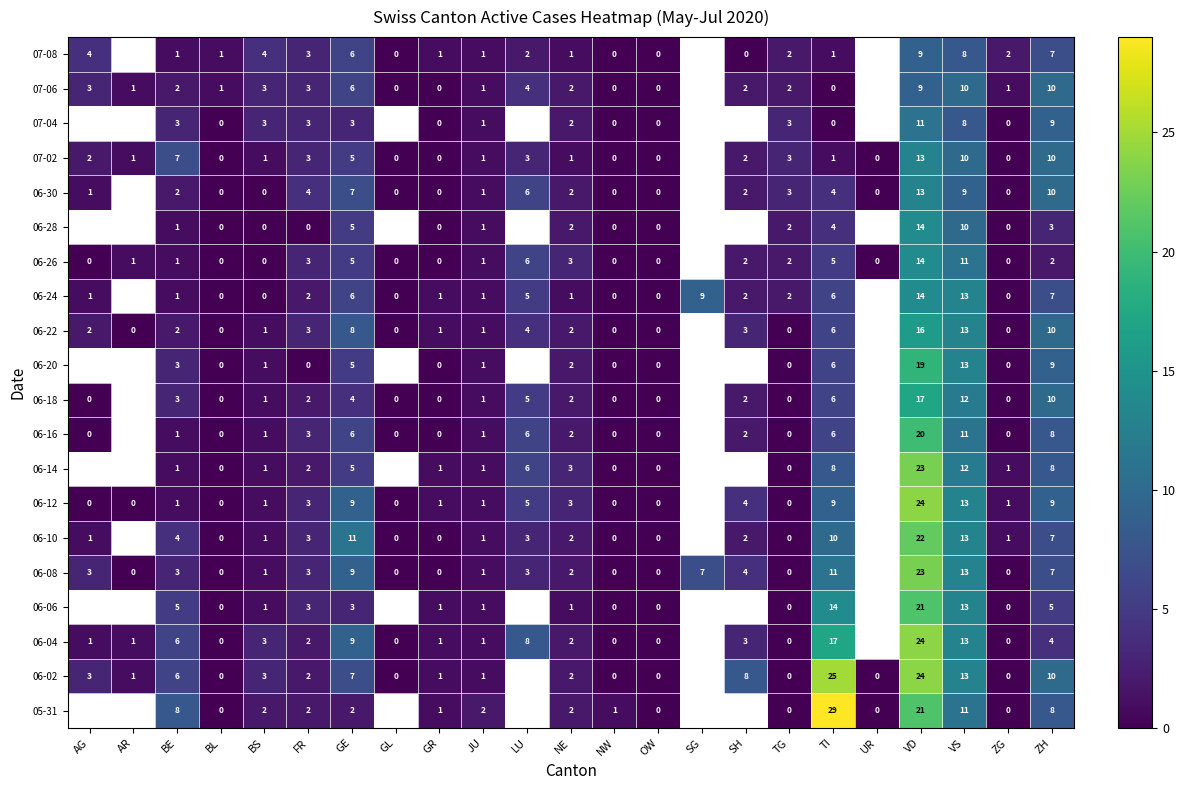

What is the spread (max minus min) of values at VD?

15